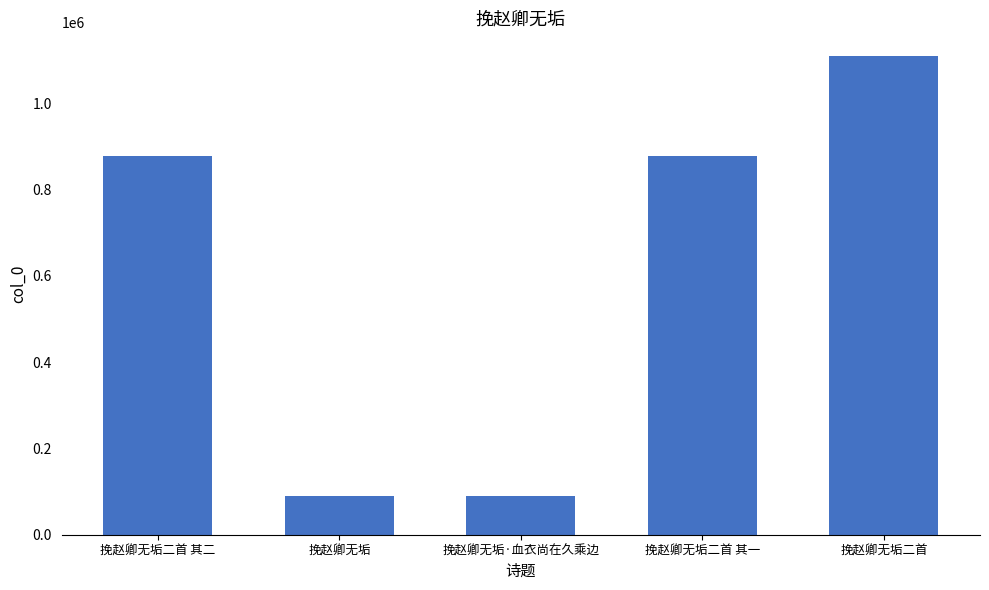

Which has a higher value, 挽赵卿无垢二首 其二 or 挽赵卿无垢?

挽赵卿无垢二首 其二